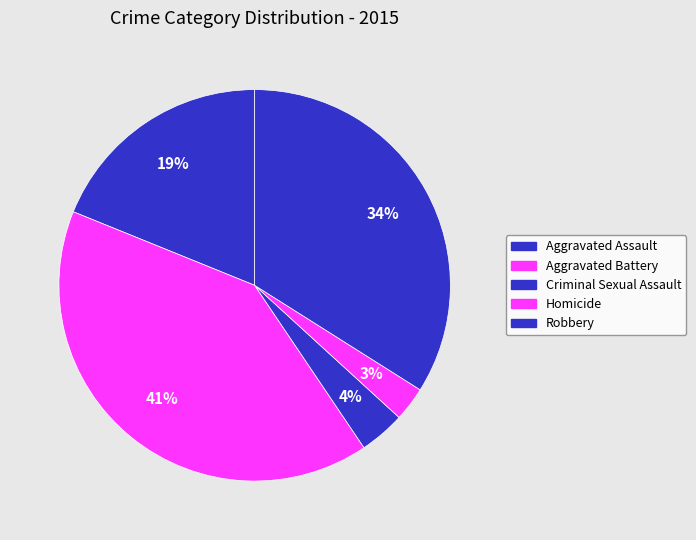

To the nearest percent, what is the average slice percentage?

20%